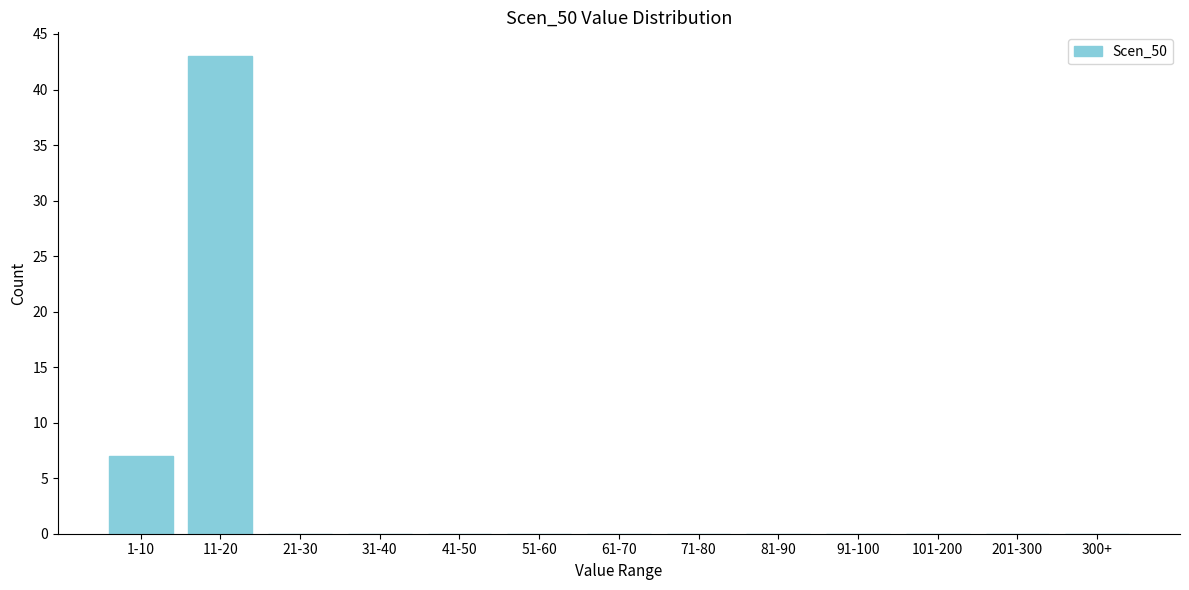

Reading right to left, list all the values displayed in this chart.

300+=0	201-300=0	101-200=0	91-100=0	81-90=0	71-80=0	61-70=0	51-60=0	41-50=0	31-40=0	21-30=0	11-20=43	1-10=7